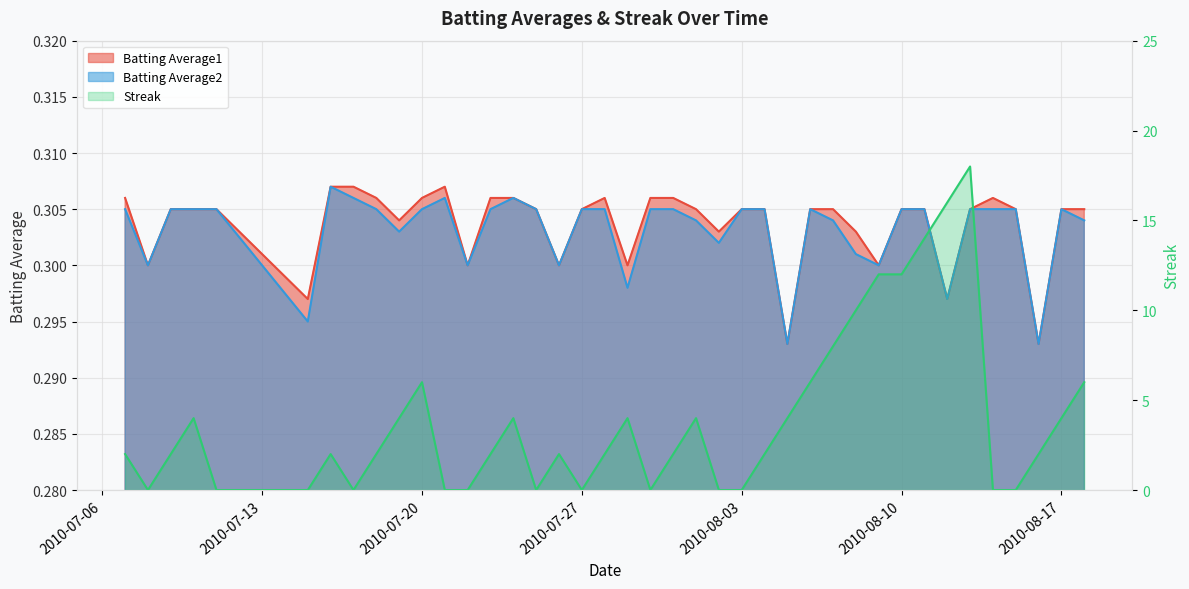

Which label corresponds to the smallest value in the chart?

2010-07-13